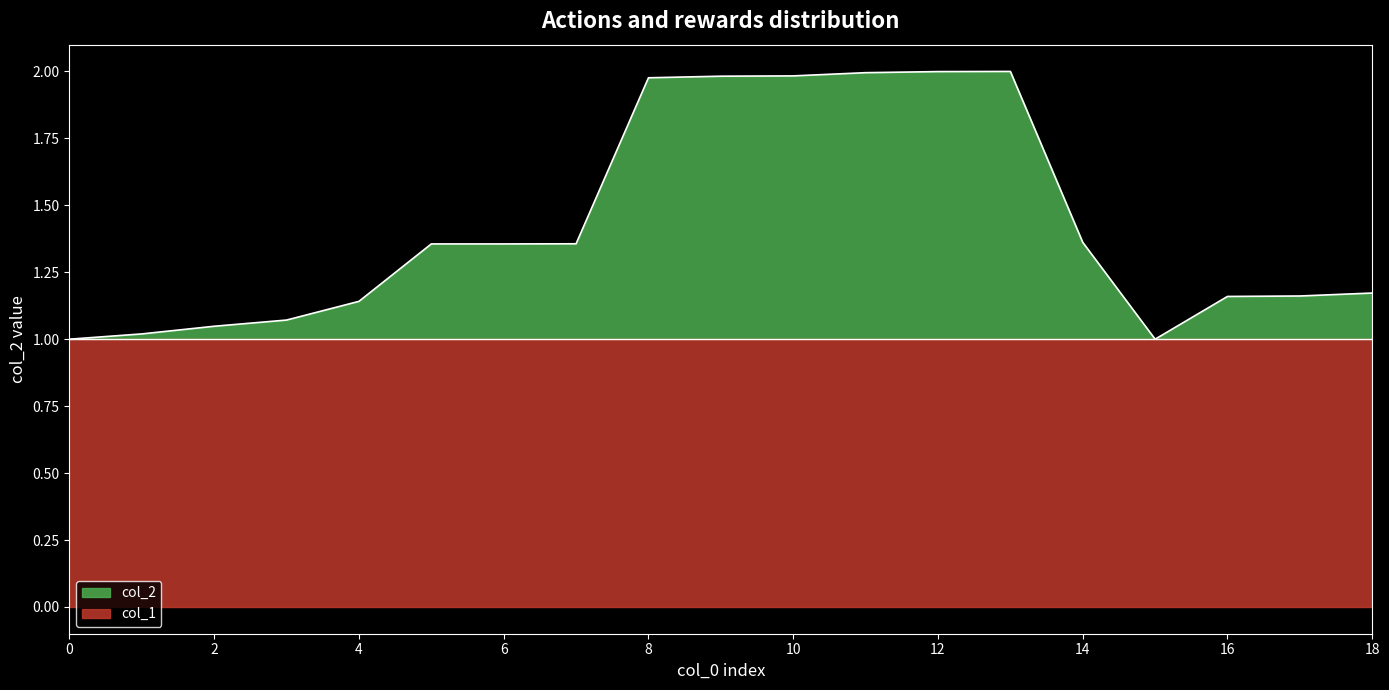

List the labels in order of value, largest first.

13, 12, 11, 10, 9, 8, 14, 7, 6, 5, 18, 17, 16, 4, 3, 2, 1, 0, 15